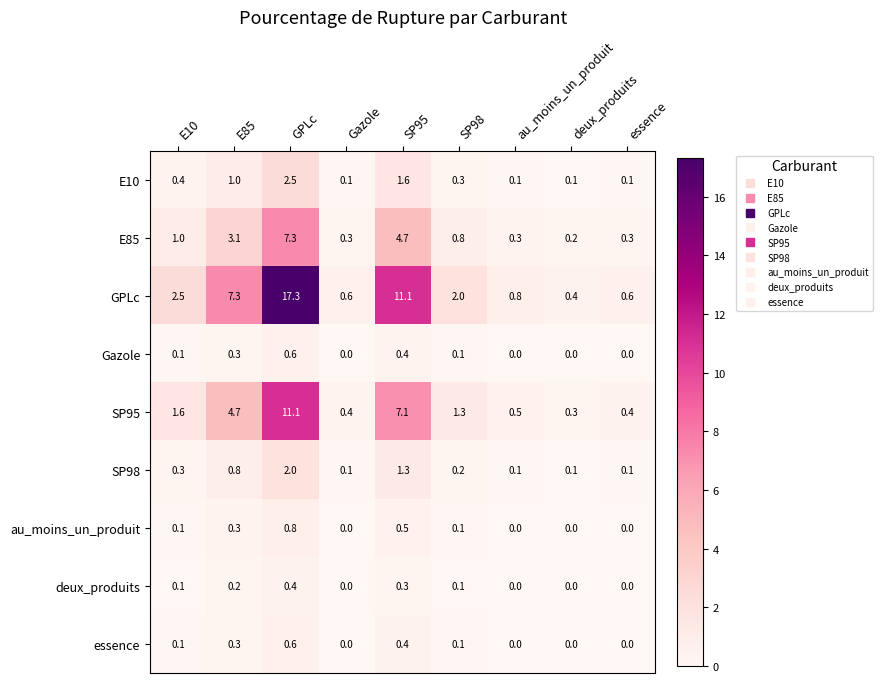

At how many categories does at least one series exceed 6?

3